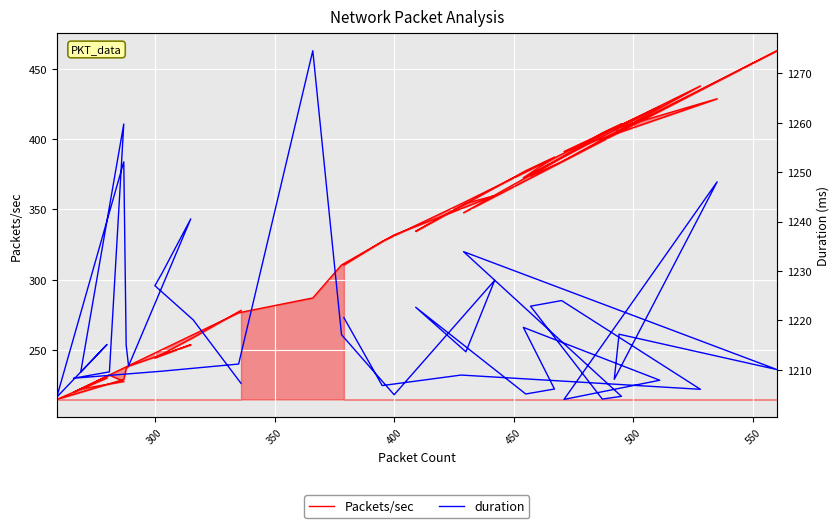

True or false: Packets/sec and duration intersect in this chart.

False